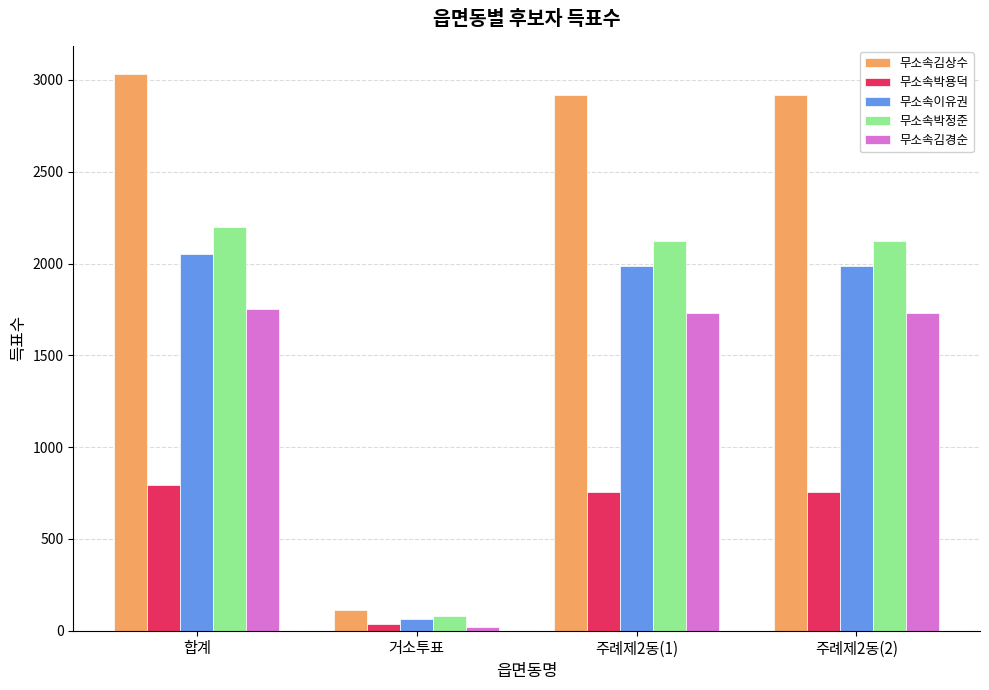

How many bars are there in total?

20